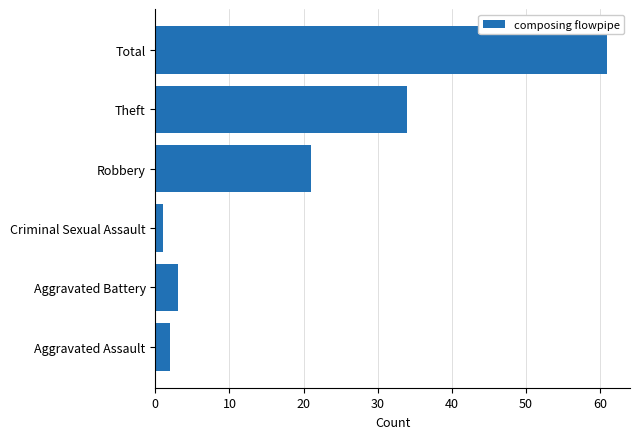

The chart shows a value of 34 at Theft. True or false?

True